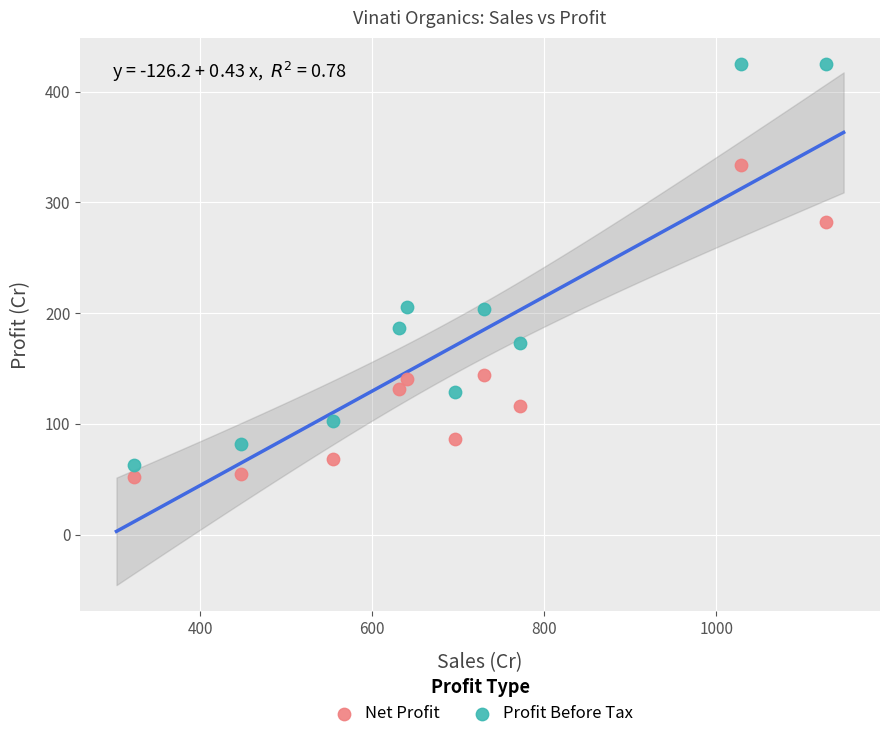

What are all the series names shown in the legend?

Net Profit, Profit Before Tax